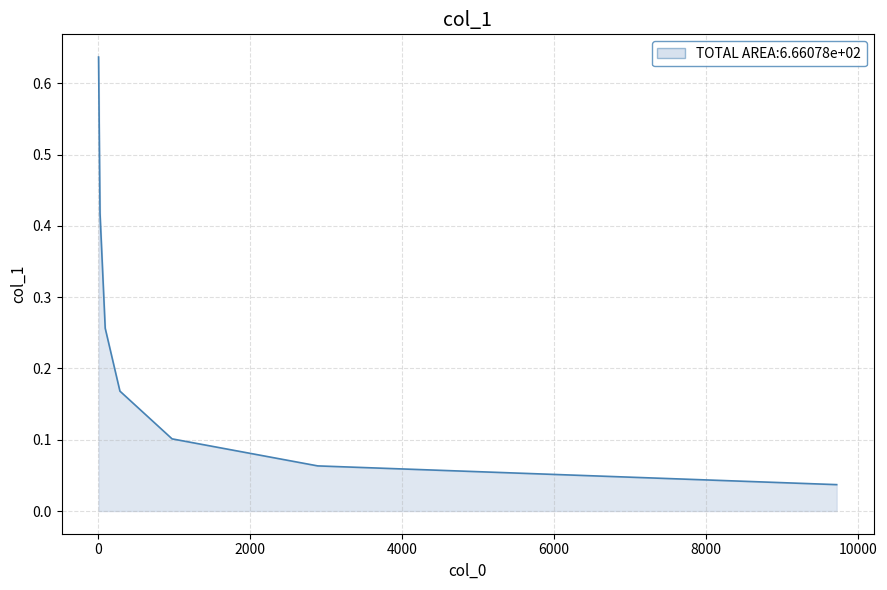

True or false: the data has more than 2 interior local peaks.

False